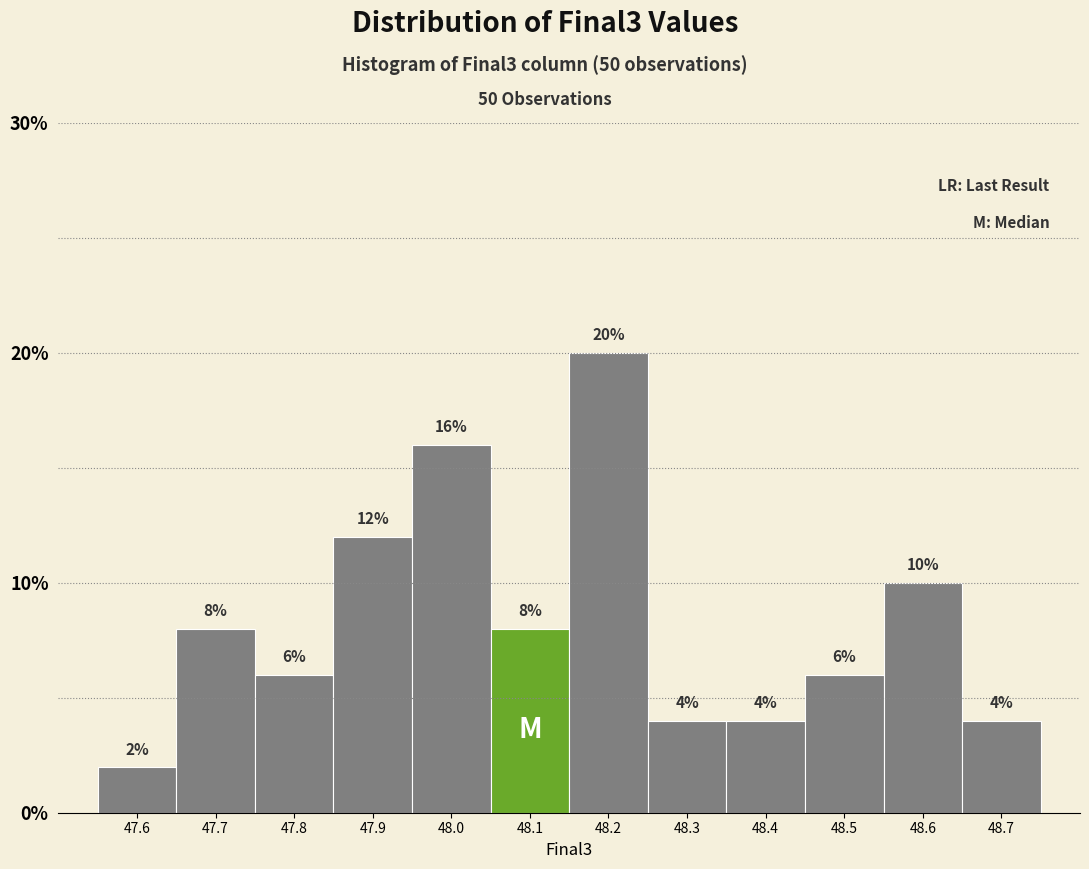

Reading left to right, extract all data points from this chart.

2	8	6	12	16	8	20	4	4	6	10	4